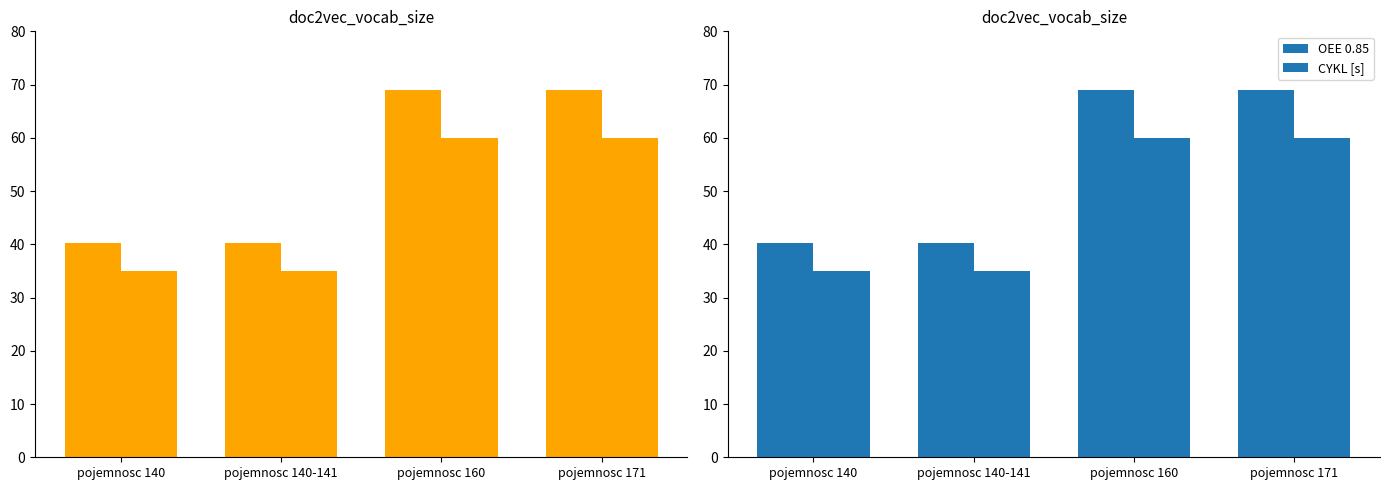

At which category does the chart reach its minimum across all series?

pojemnosc 140